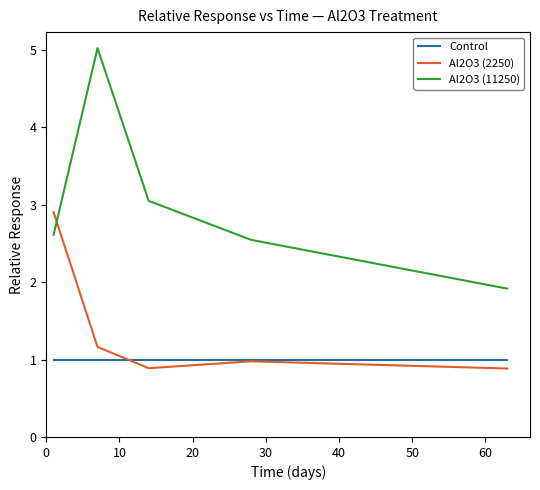

True or false: Control and Al2O3 (11250) intersect in this chart.

False